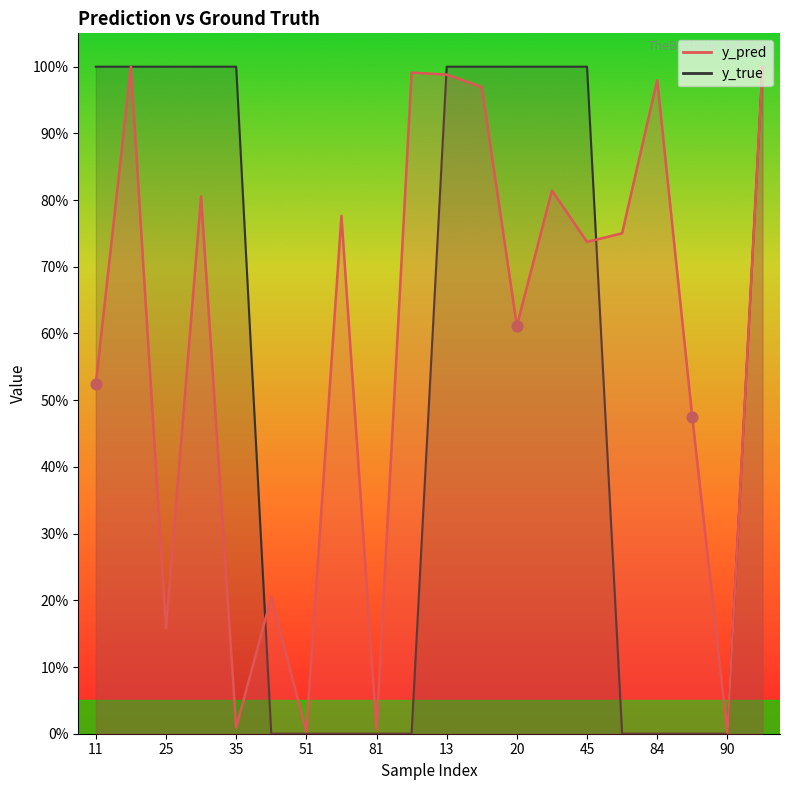

What are all the series names shown in the legend?

y_pred, y_true